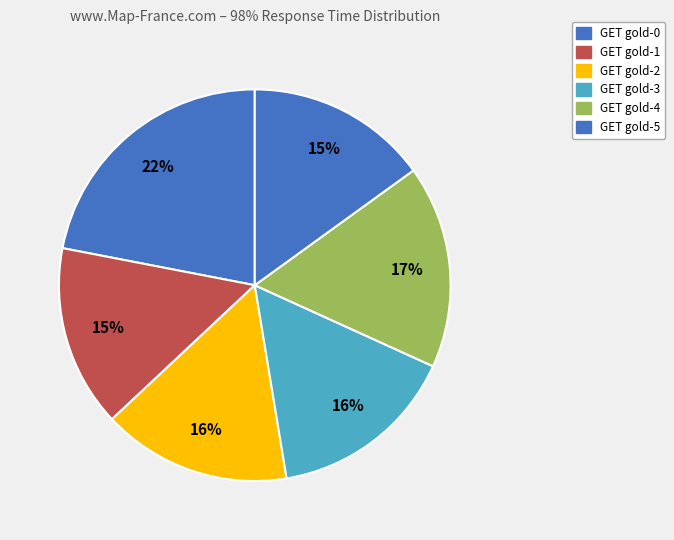

What portion of the pie excludes GET gold-1?

85.0%